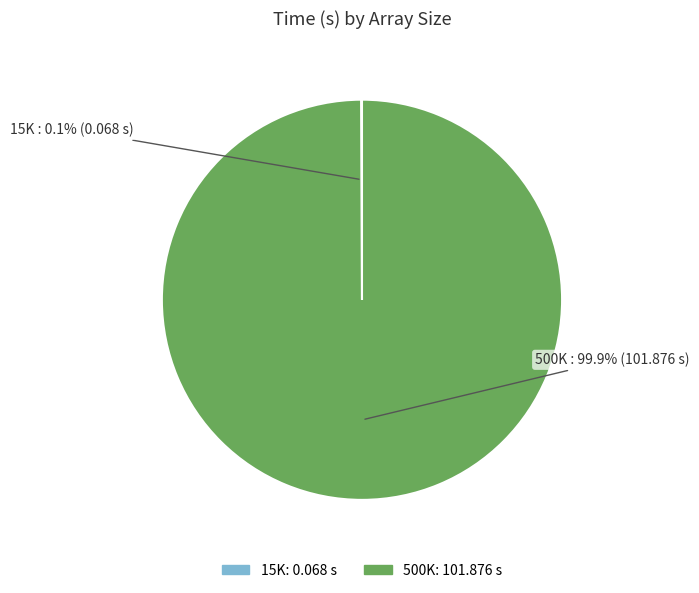

How much of the chart is everything except 500K?

0.1%